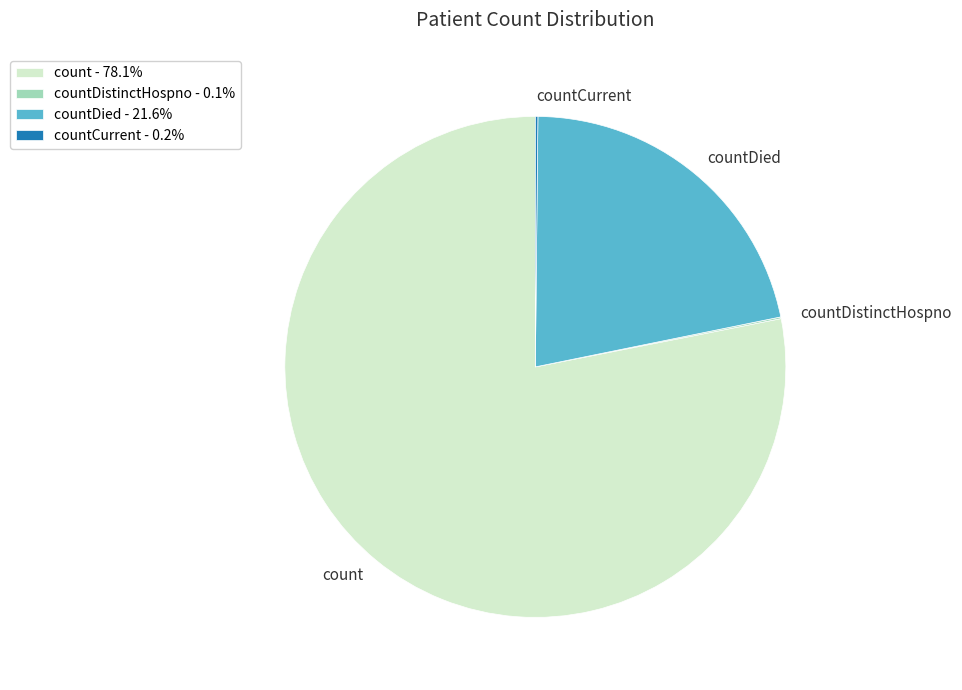

Approximately how many times larger is the value at countDied - 21.6% compared to count - 78.1%?

0.3